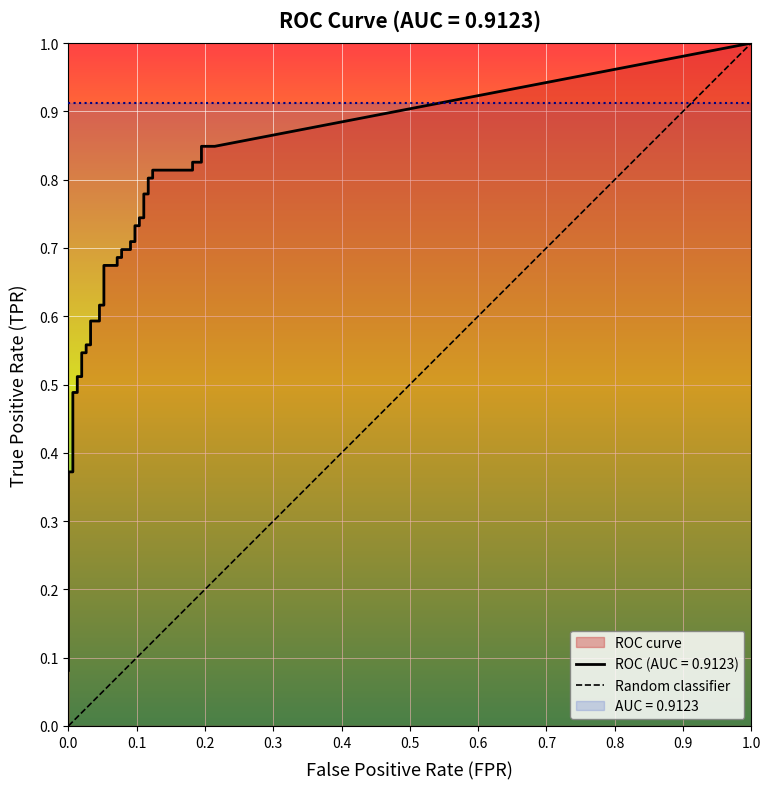

What is the difference between the highest and lowest values at 37?

0.6